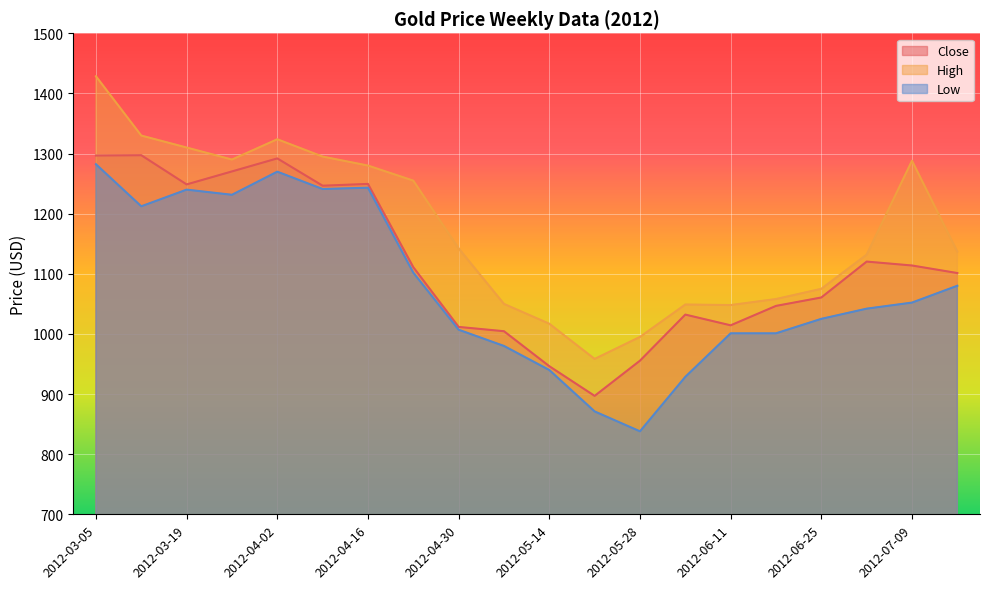

List the series in order of their peak value, highest first.

High, Close, Low